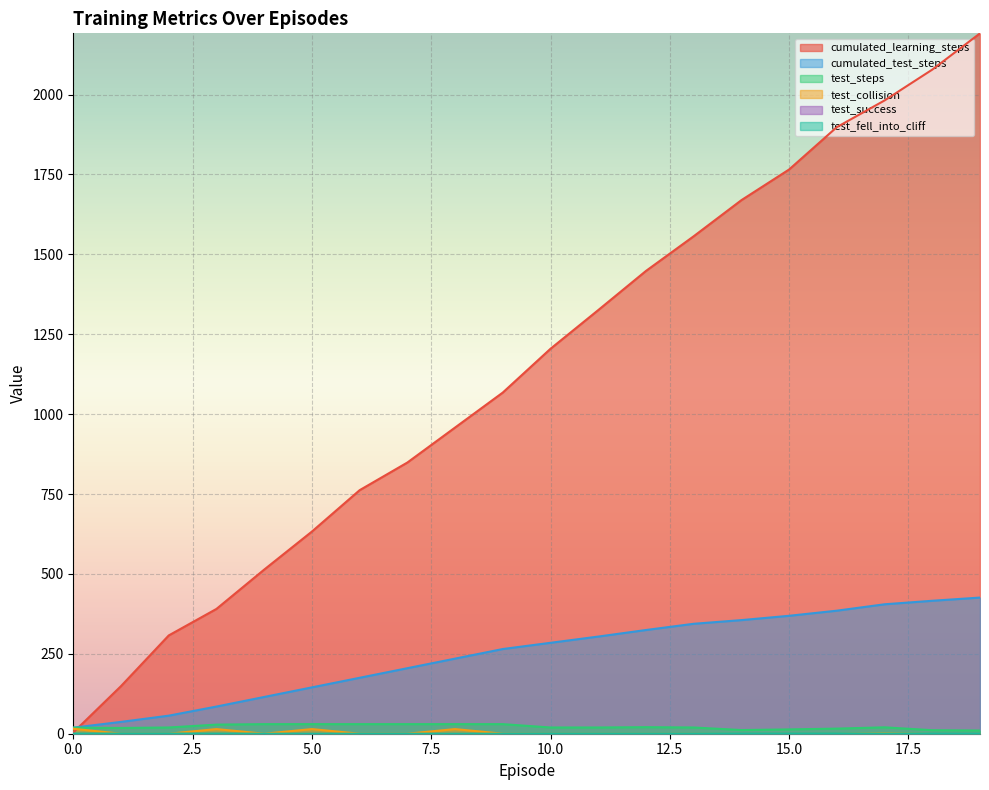

Which series has the widest spread of values?

cumulated_learning_steps